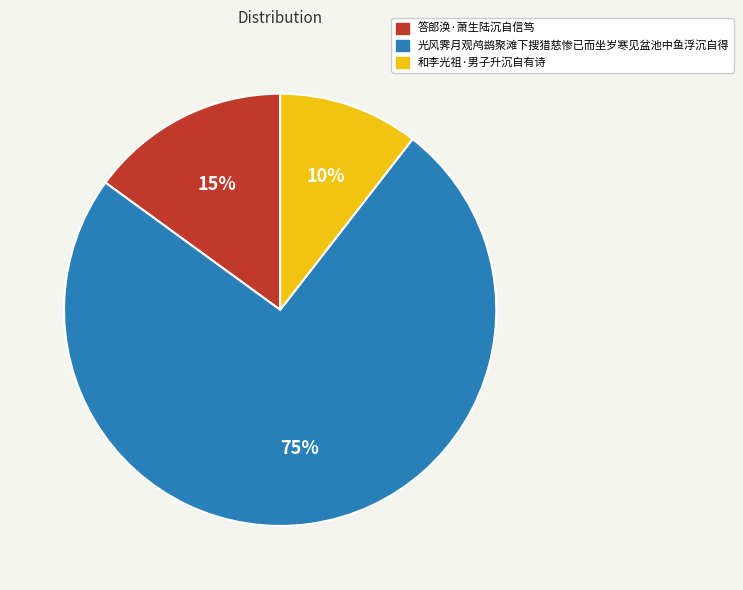

What is the ratio of the value at 光风霁月观鸬鹚聚滩下搜猎慈惨已而坐岁寒见盆池中鱼浮沉自得 to the value at 答郎涣·萧生陆沉自信笃?

5.0